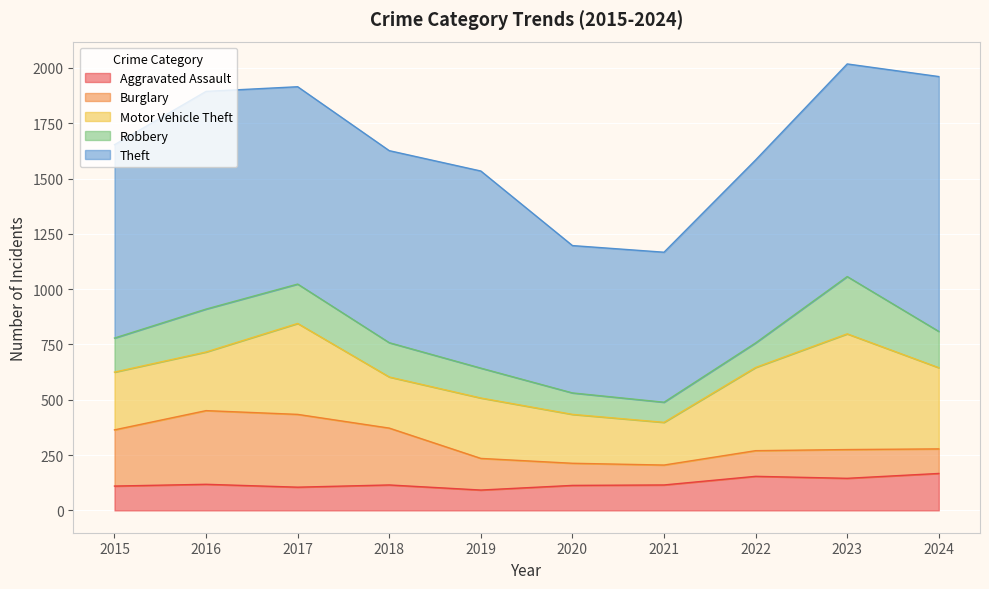

Which series has the largest range (max minus min)?

Theft